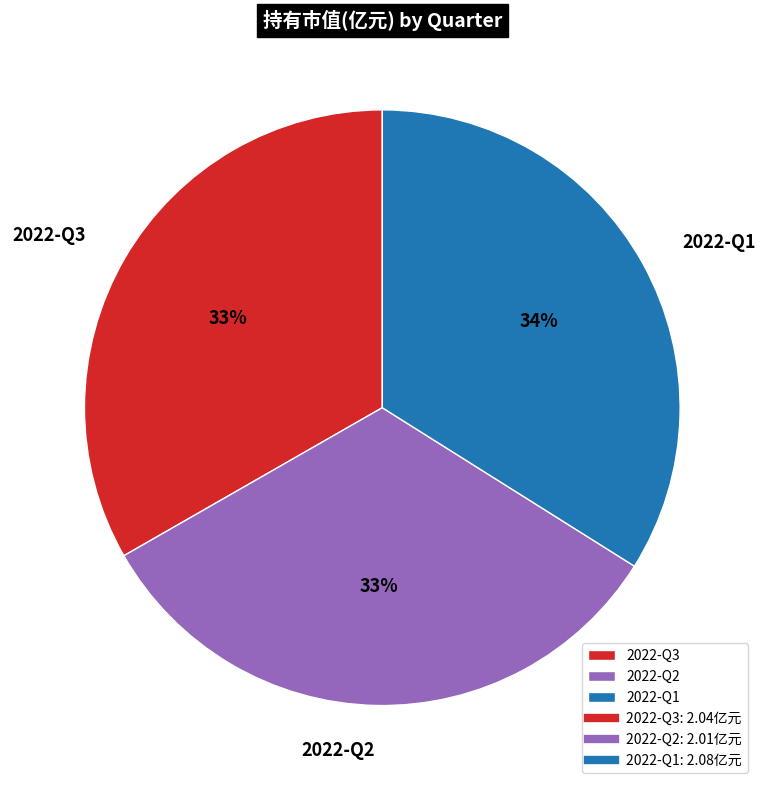

To the nearest percent, what percentage of the pie is 2022-Q2?

33%